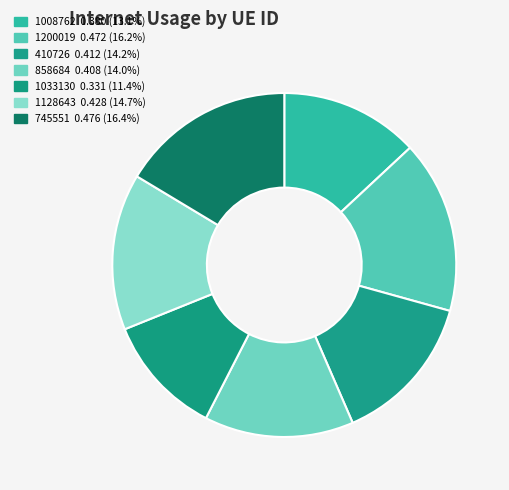

True or false: 1008762 accounts for 13% of the total.

True